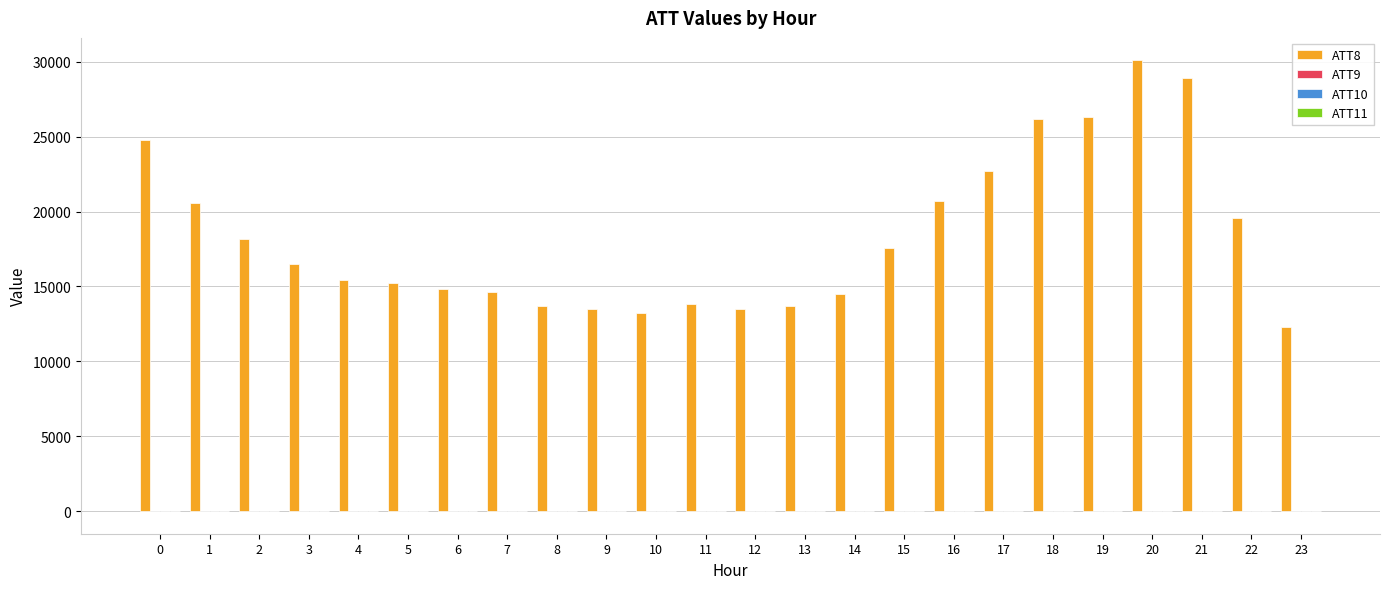

Between 15 and 17, which series saw the biggest shift?

ATT8